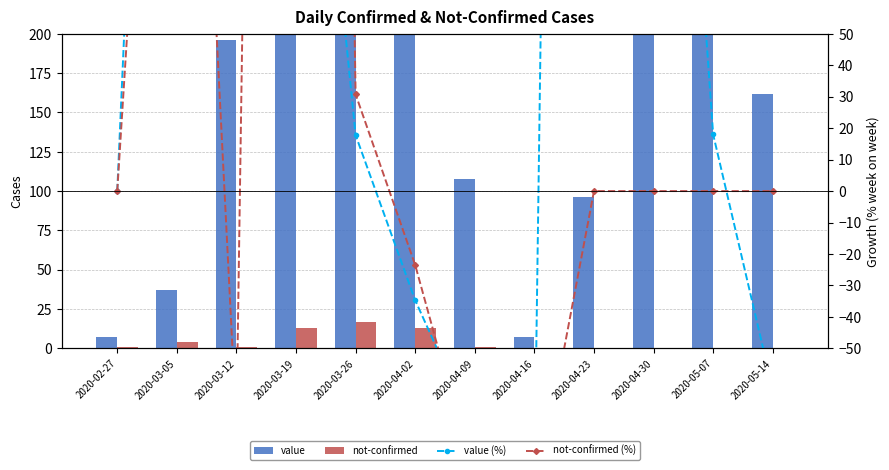

Reading right to left, list all the values displayed in this chart.

value: 2020-05-14=162.0	2020-05-07=439.0	2020-04-30=372.0	2020-04-23=96.0	2020-04-16=7.0	2020-04-09=108.0	2020-04-02=462.0	2020-03-26=708.0	2020-03-19=601.0	2020-03-12=196.0	2020-03-05=37.0	2020-02-27=7.0
not-confirmed: 2020-05-14=0.0	2020-05-07=0.0	2020-04-30=0.0	2020-04-23=0.0	2020-04-16=0.0	2020-04-09=1.0	2020-04-02=13.0	2020-03-26=17.0	2020-03-19=13.0	2020-03-12=1.0	2020-03-05=4.0	2020-02-27=1.0
value (%): 2020-05-14=-63.1	2020-05-07=18.0	2020-04-30=287.5	2020-04-23=1271.4	2020-04-16=-93.5	2020-04-09=-76.6	2020-04-02=-34.7	2020-03-26=17.8	2020-03-19=206.6	2020-03-12=429.7	2020-03-05=428.6	2020-02-27=0.0
not-confirmed (%): 2020-05-14=0.0	2020-05-07=0.0	2020-04-30=0.0	2020-04-23=0.0	2020-04-16=-100.0	2020-04-09=-92.3	2020-04-02=-23.5	2020-03-26=30.8	2020-03-19=1200.0	2020-03-12=-75.0	2020-03-05=300.0	2020-02-27=0.0